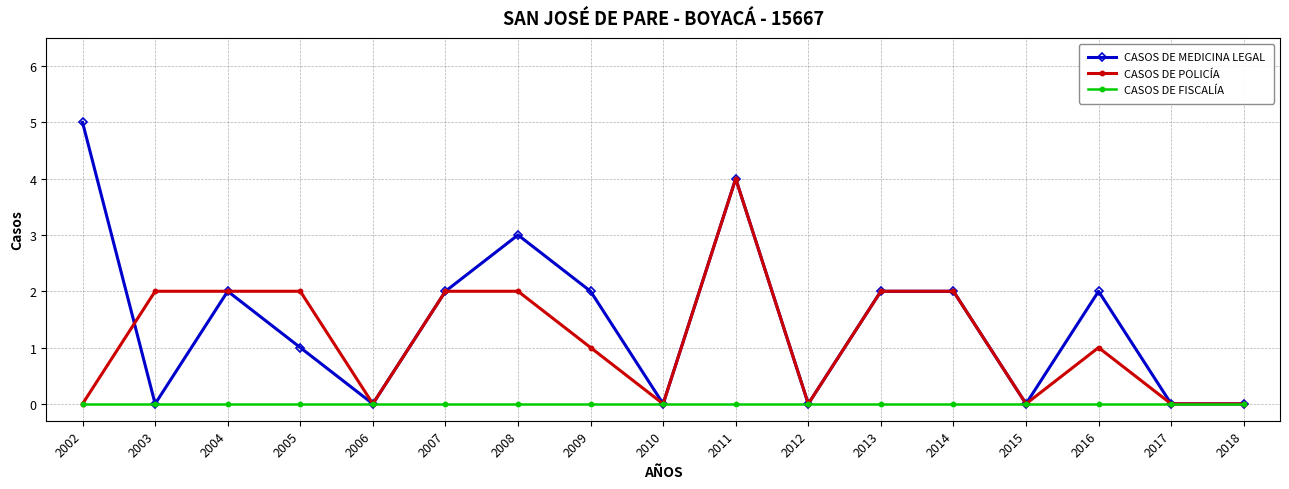

What is the maximum value for CASOS DE POLICÍA?

4